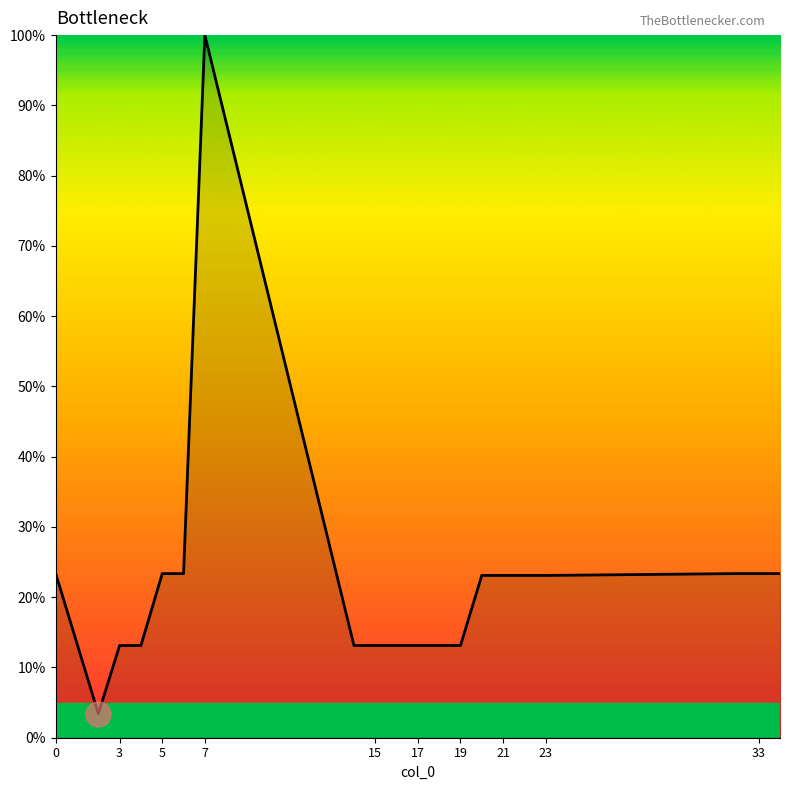

What is the greatest value displayed?

100.0